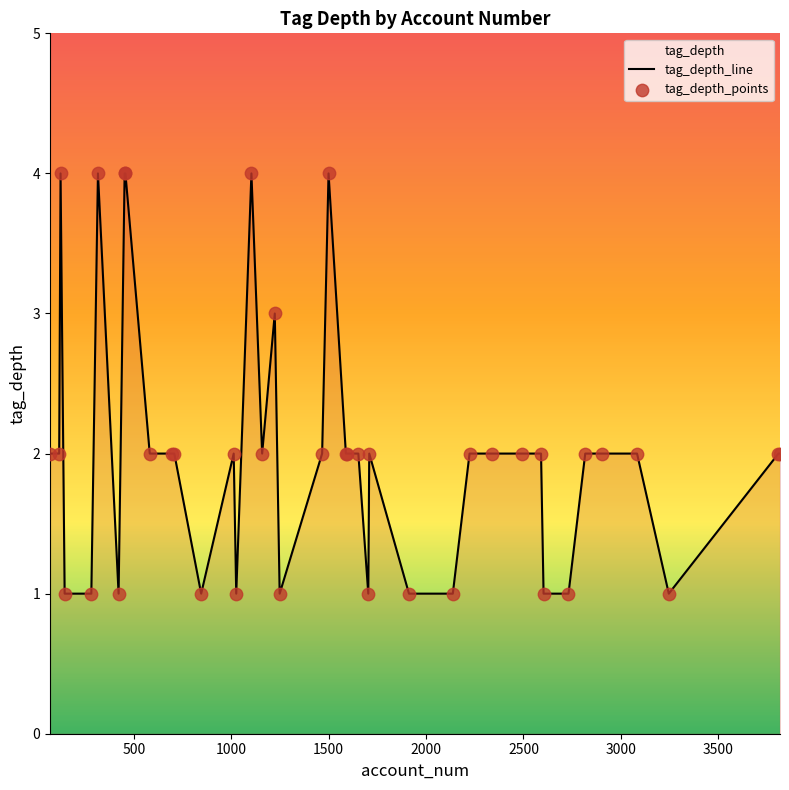

What is the ratio of the value at 1223 to the value at 1652?

1.5